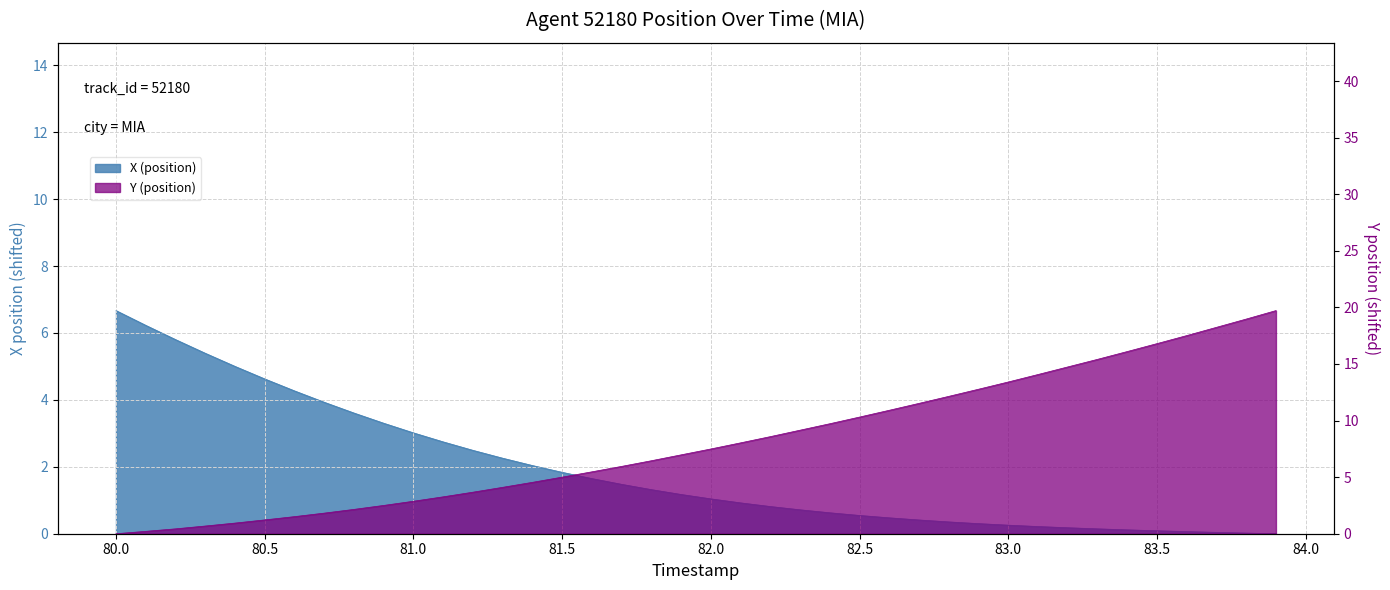

After their last crossing, which series has the higher values: Y (position) or X (position)?

Y (position)